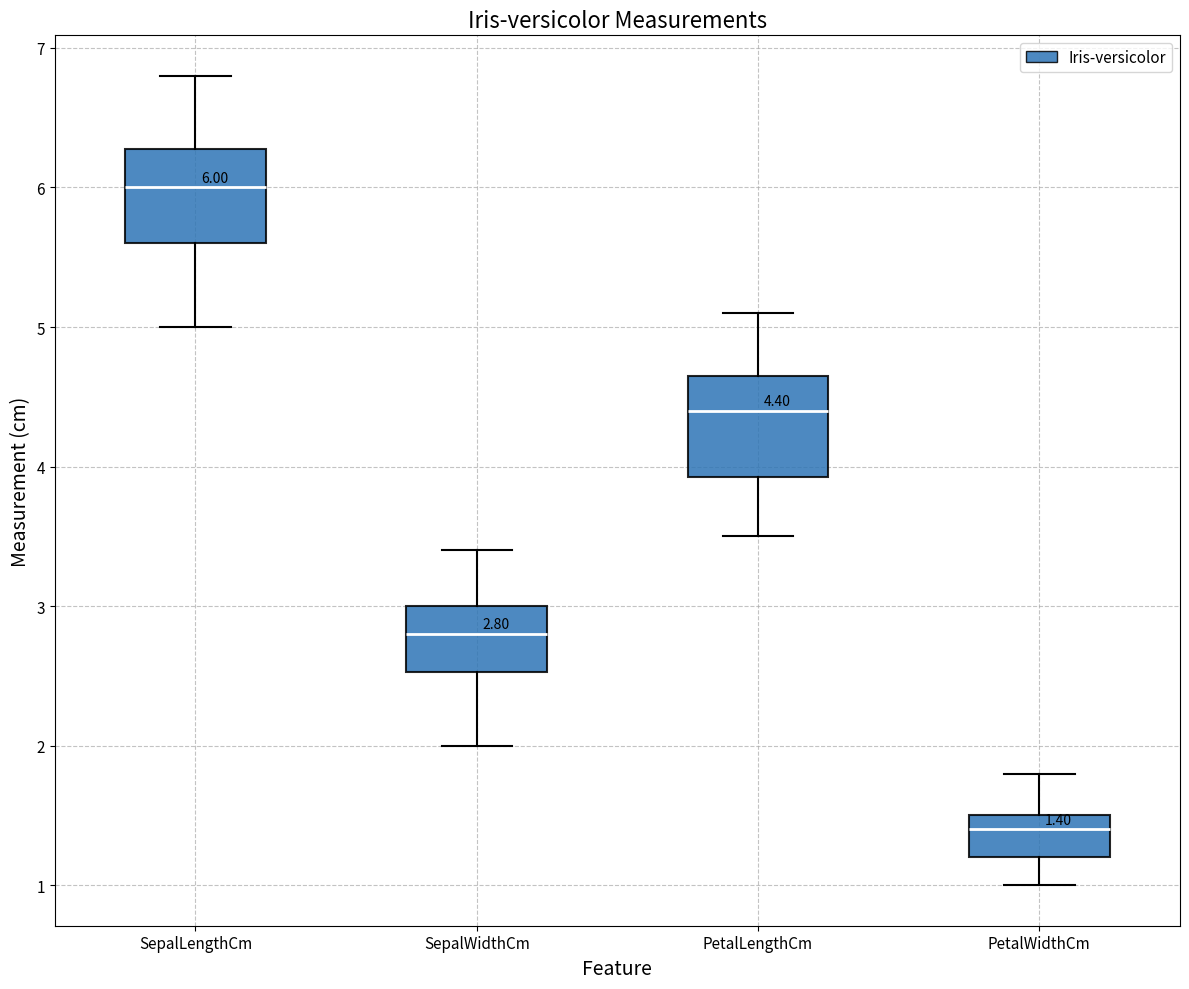

Which box's median line is the highest?

SepalLengthCm